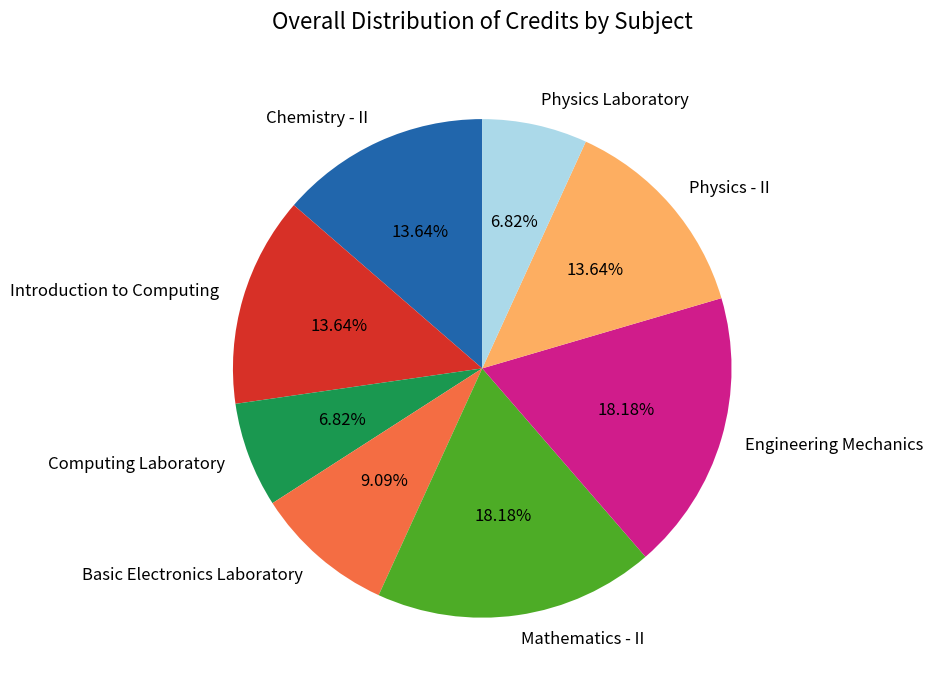

To the nearest percent, what is the difference between the Physics - II and Mathematics - II slice percentages?

5%